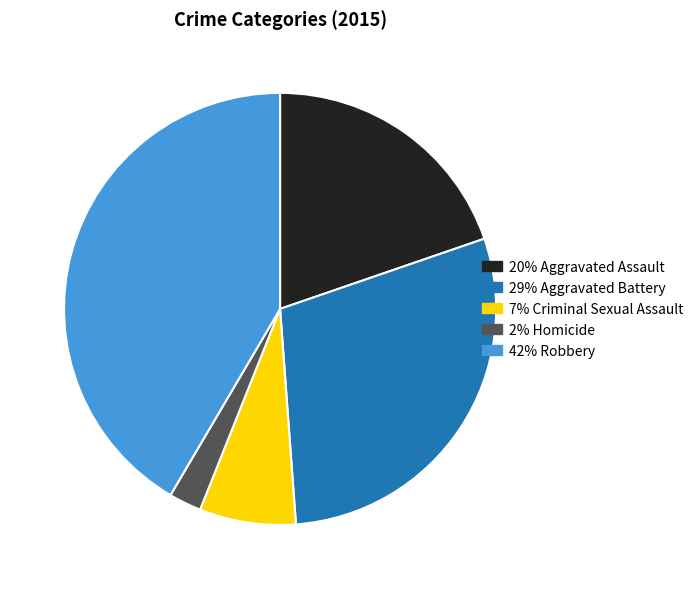

Does any single category account for the majority?

No